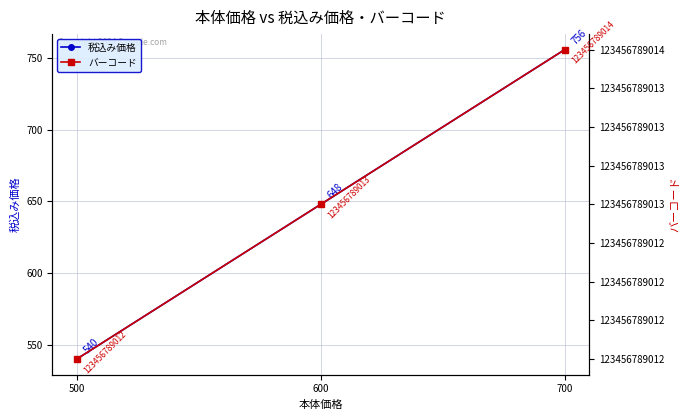

Does the chart have visible grid lines?

Yes